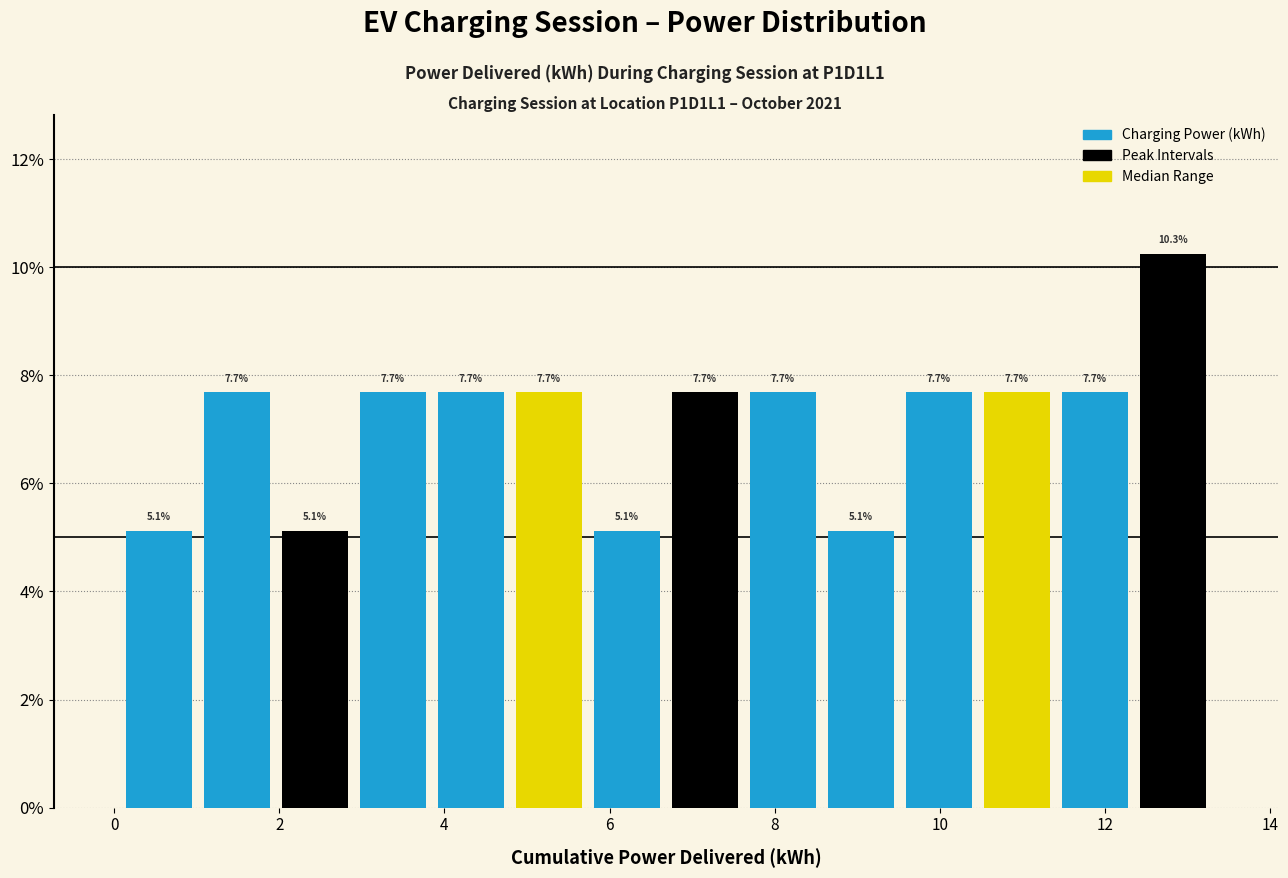

Reading left to right, transcribe this chart: for each bar, give the range it covers on the x-axis and its height. The bar edges are not printed on the chart, so give them approximately, as read against the axis.

0.0 to 1.0: 5.1
1.0 to 2.0: 7.7
2.0 to 3.0: 5.1
3.0 to 3.8: 7.7
3.8 to 4.8: 7.7
4.8 to 5.8: 7.7
5.8 to 6.6: 5.1
6.6 to 7.6: 7.7
7.6 to 8.6: 7.7
8.6 to 9.6: 5.1
9.6 to 10.4: 7.7
10.4 to 11.4: 7.7
11.4 to 12.4: 7.7
12.4 to 13.2: 10.3